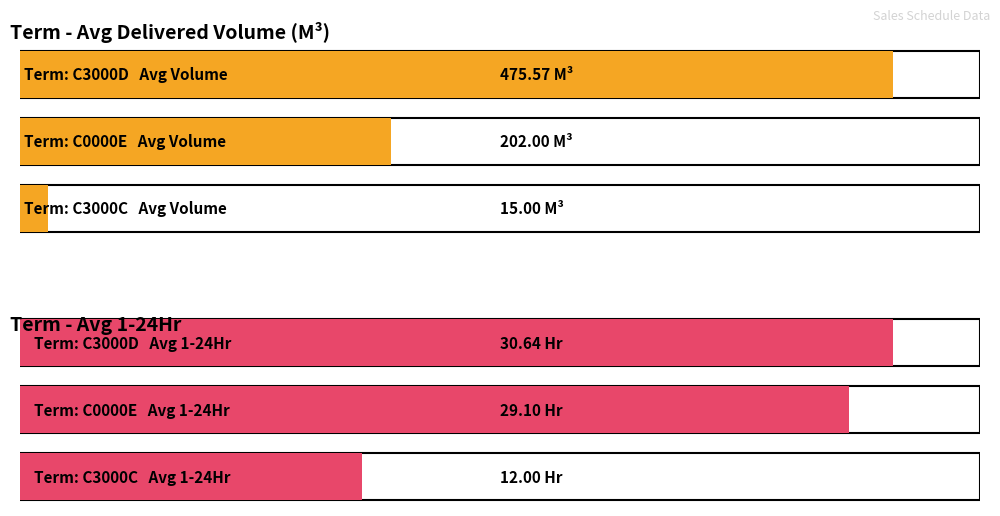

The Delivered / Order Volume (M3) series shows 757.7 at C0000E. True or false?

False